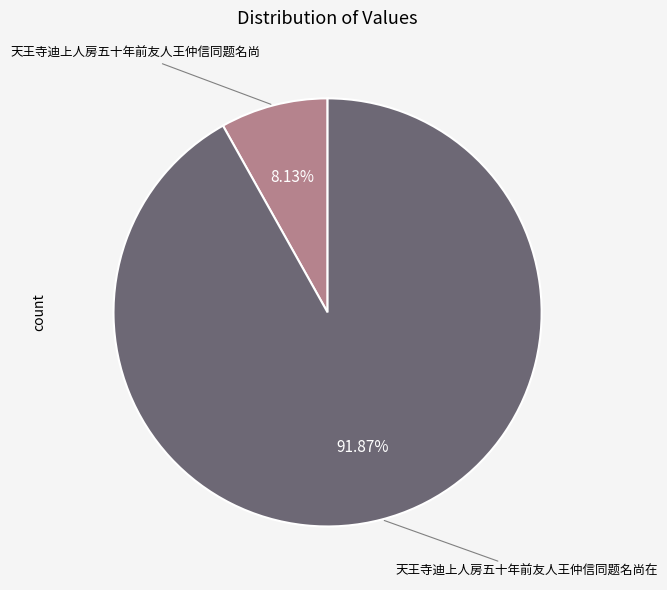

To the nearest percent, what percentage of the pie is 天王寺迪上人房五十年前友人王仲信同题名尚?

8%